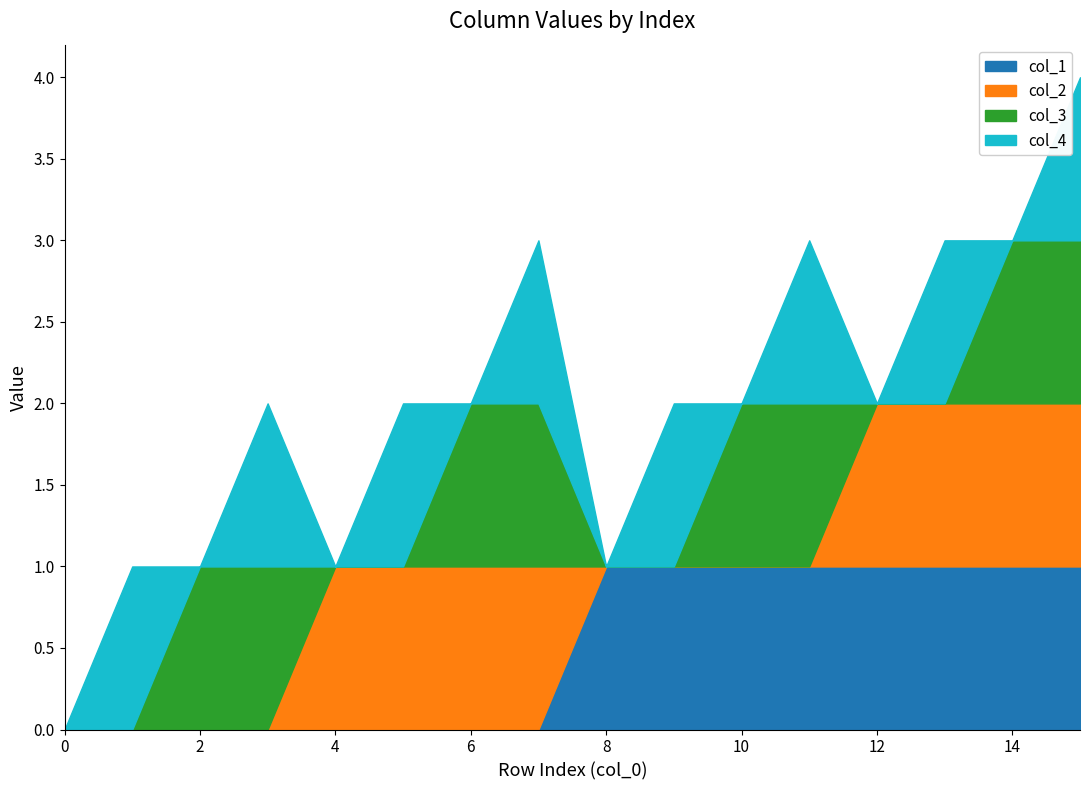

Does the chart display data point markers on the line(s)?

No